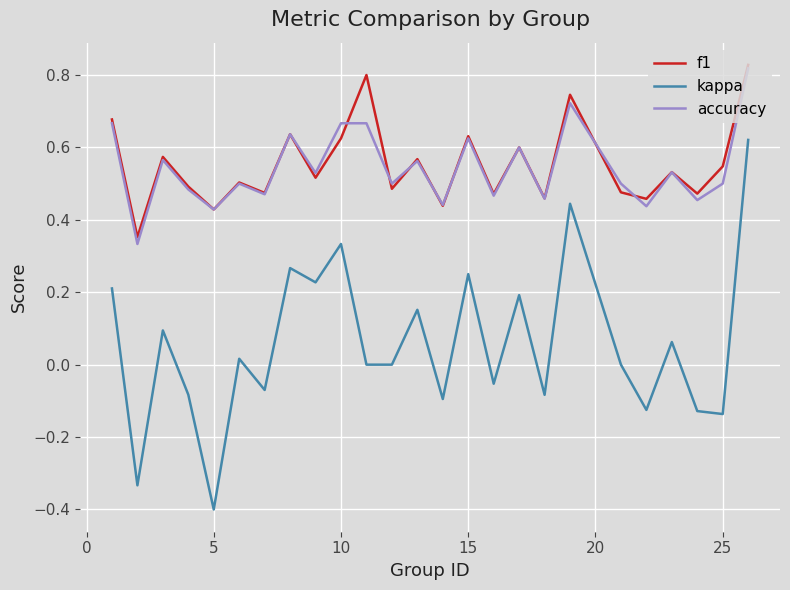

True or false: kappa and f1 intersect in this chart.

False